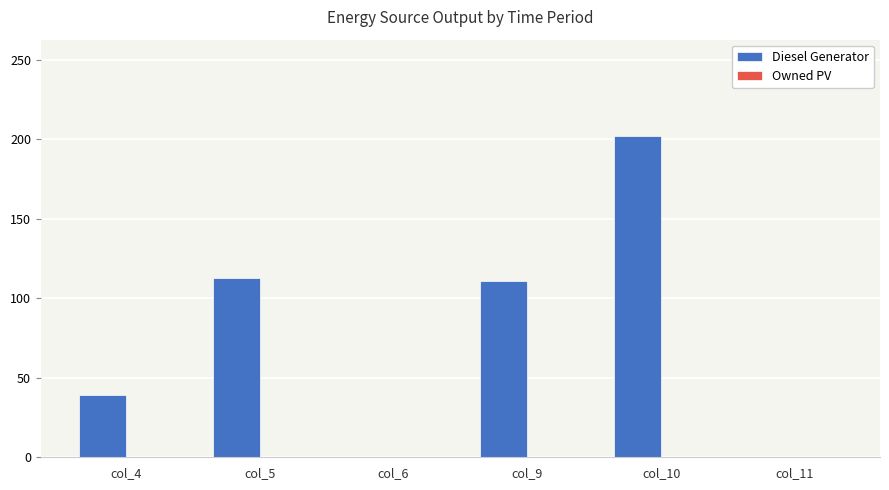

Does the chart contain stacked bars?

No